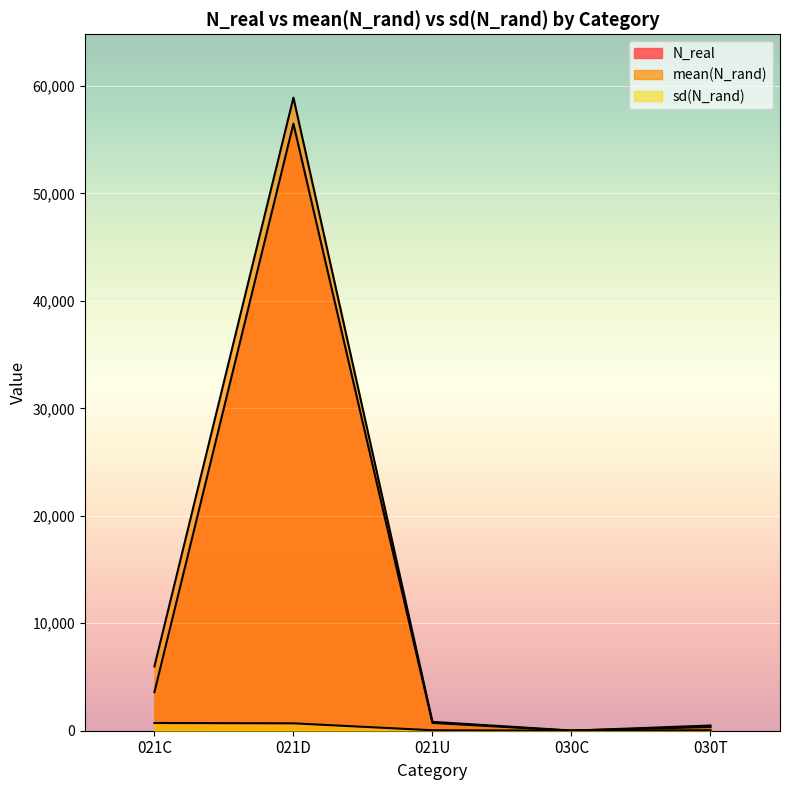

Reading right to left, what are all the values shown in this chart?

N_real: 485.0	3.0	728.0	56496.0	3591.0
mean(N_rand): 341.8	19.5	826.4	58923.7	5989.4
sd(N_rand): 43.4	6.0	43.2	686.9	718.7